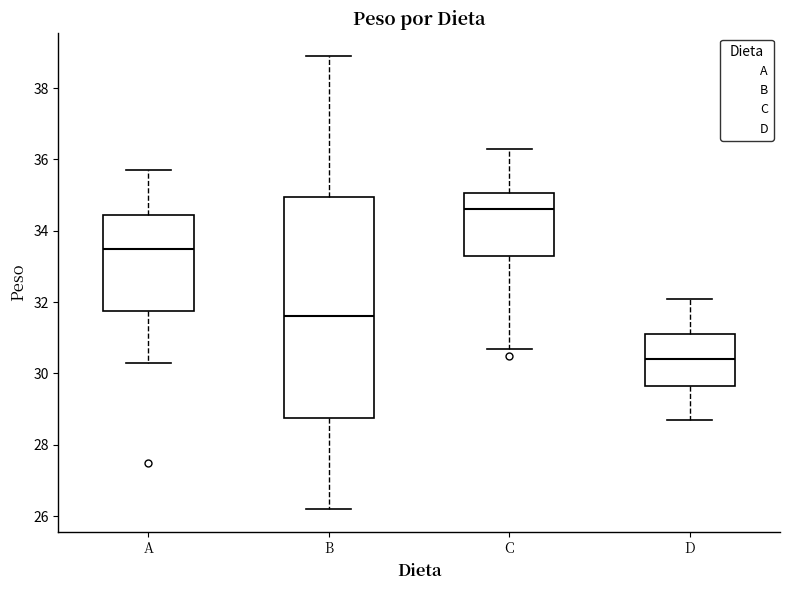

Where does the median line of the box for C sit on the y-axis? The values are not printed on the chart, so give them approximately, as read against the axis.

34.6